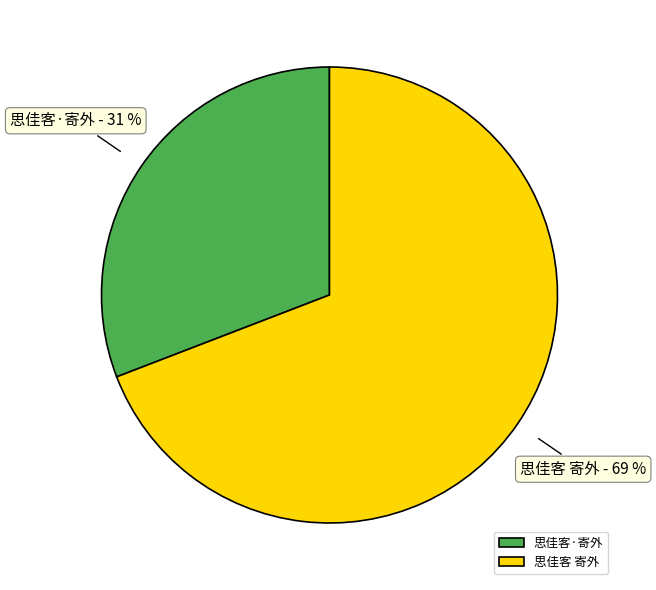

To the nearest percent, what is the average slice percentage?

50%